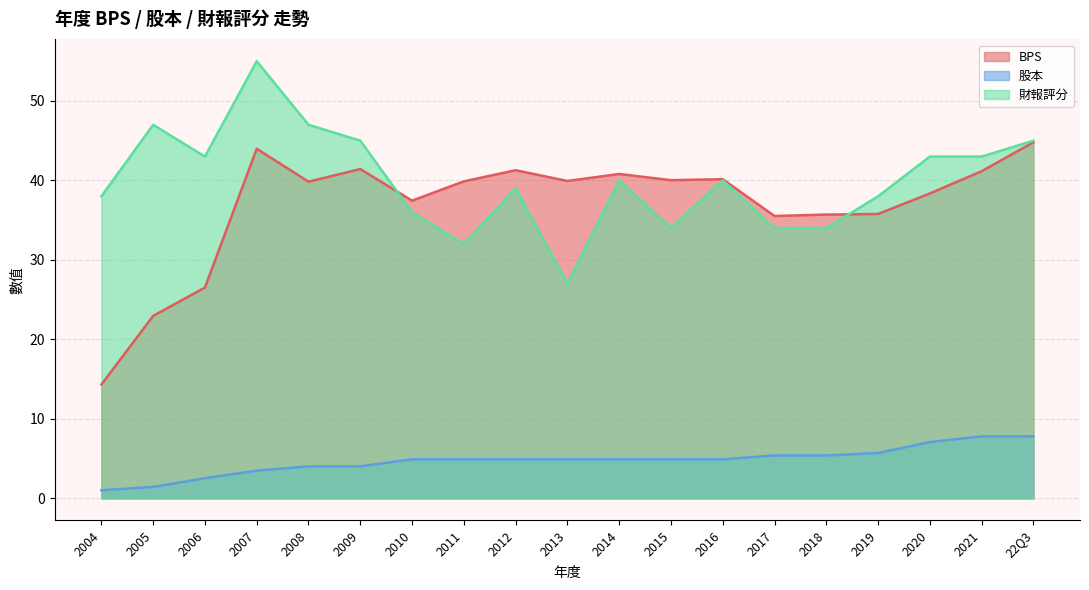

At which label is BPS closest to 29?

2006